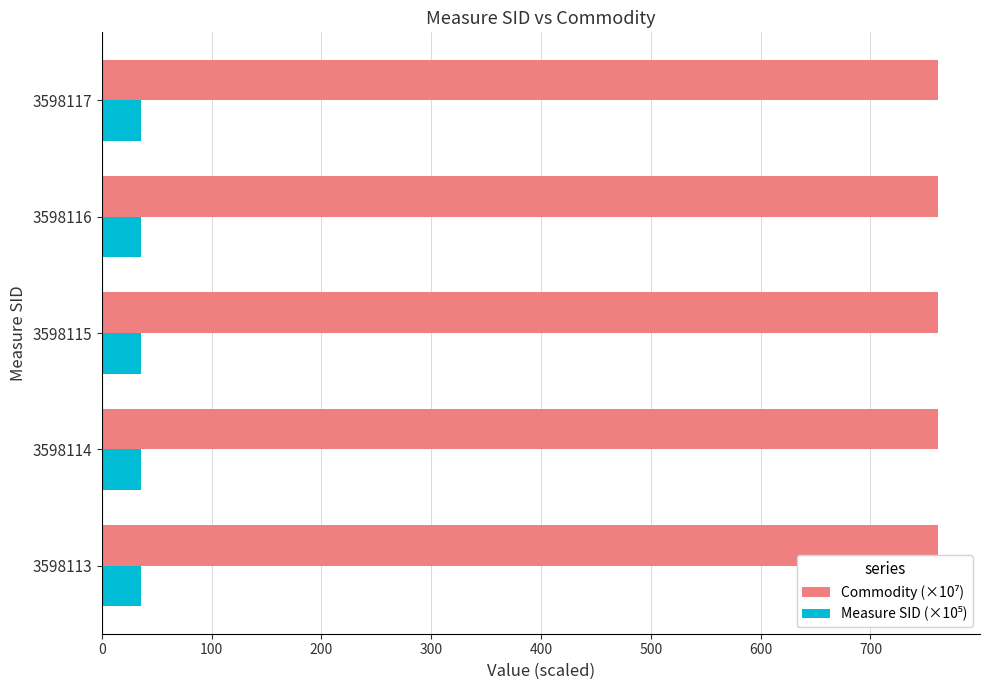

What is the minimum value shown in the chart?

36.0